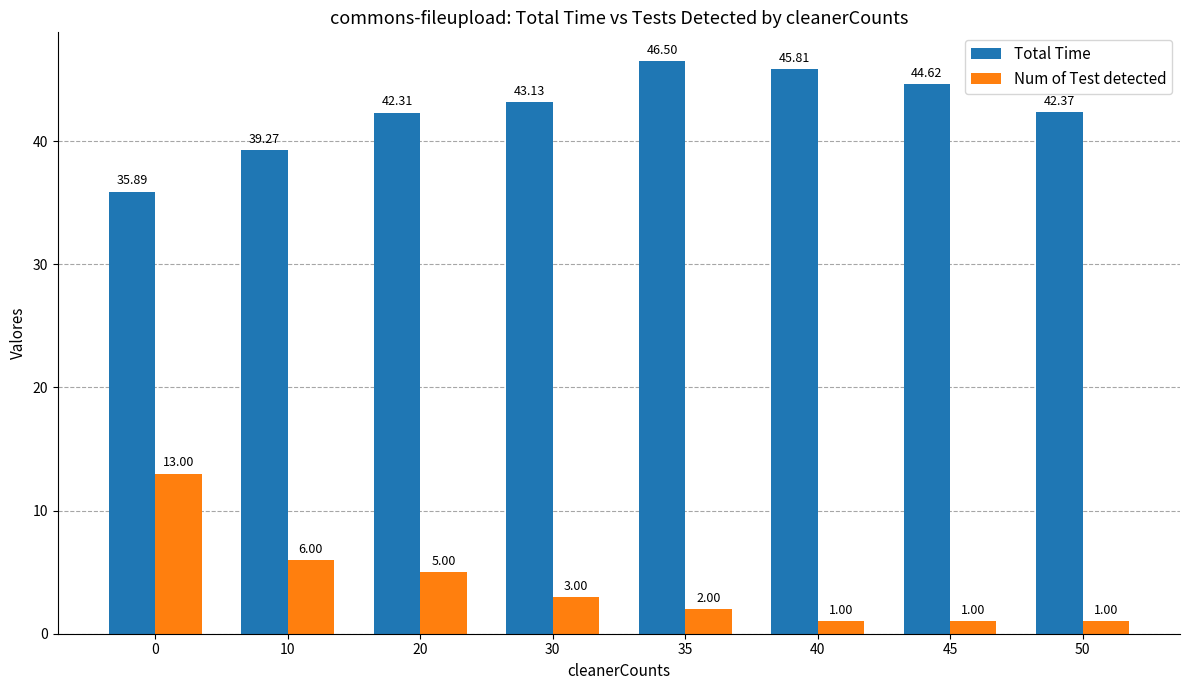

Does the chart contain stacked bars?

No